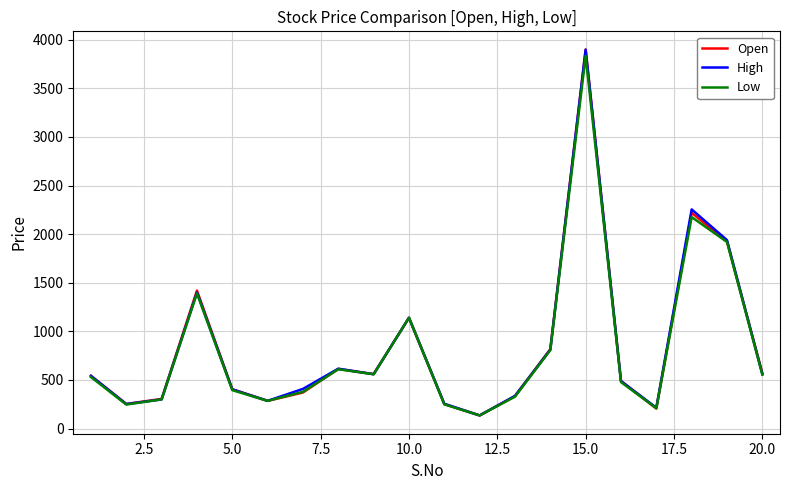

What is the minimum value shown in the chart?

135